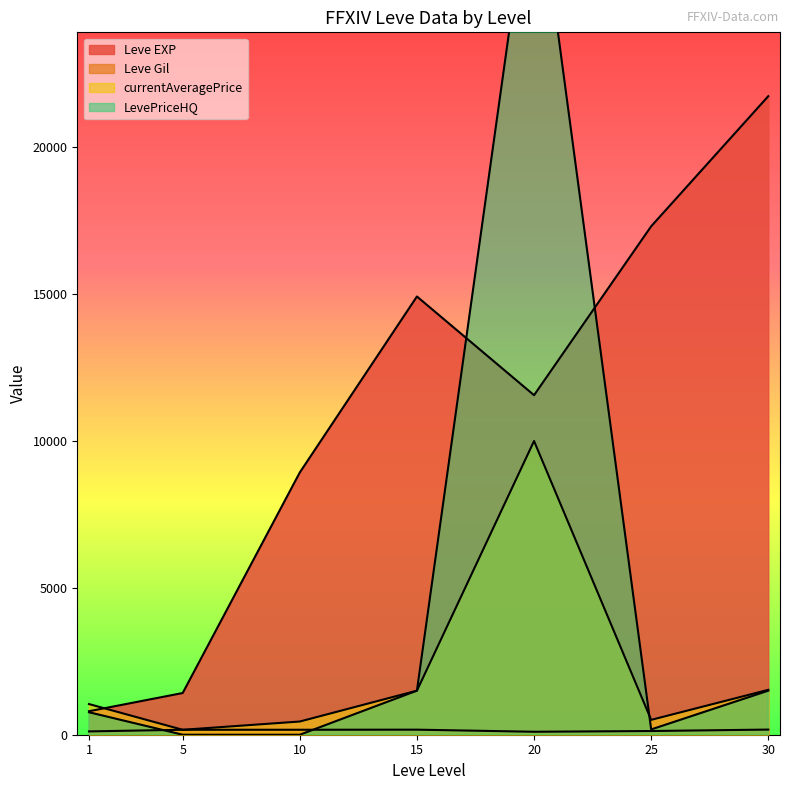

How many interior local peaks does the Leve EXP series have?

1